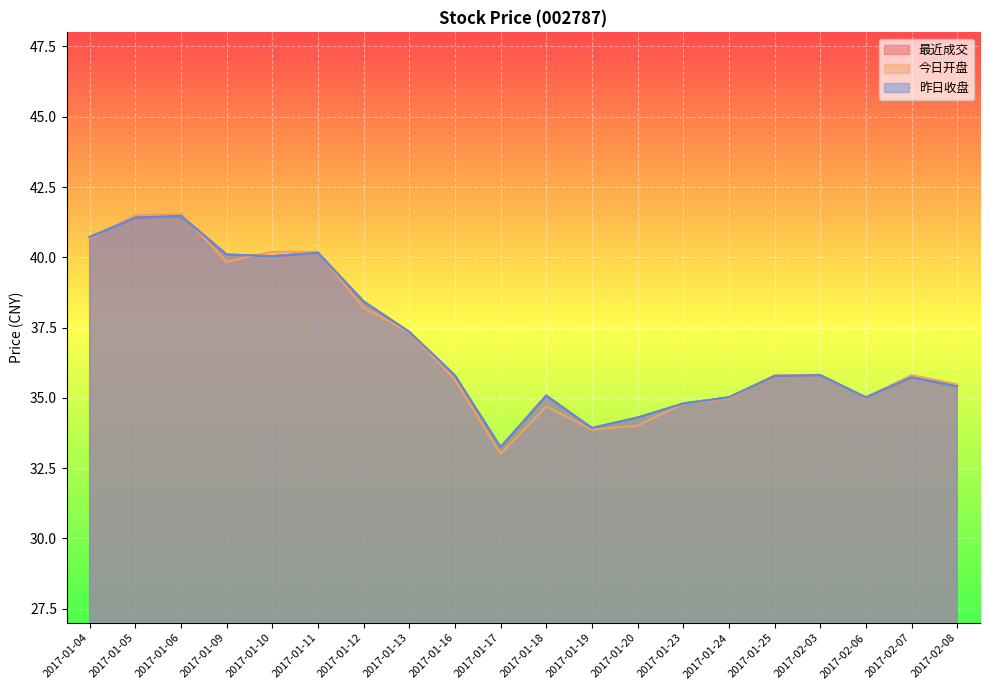

At 2017-01-04, list the series in order from largest to smallest.

最近成交, 昨日收盘, 今日开盘